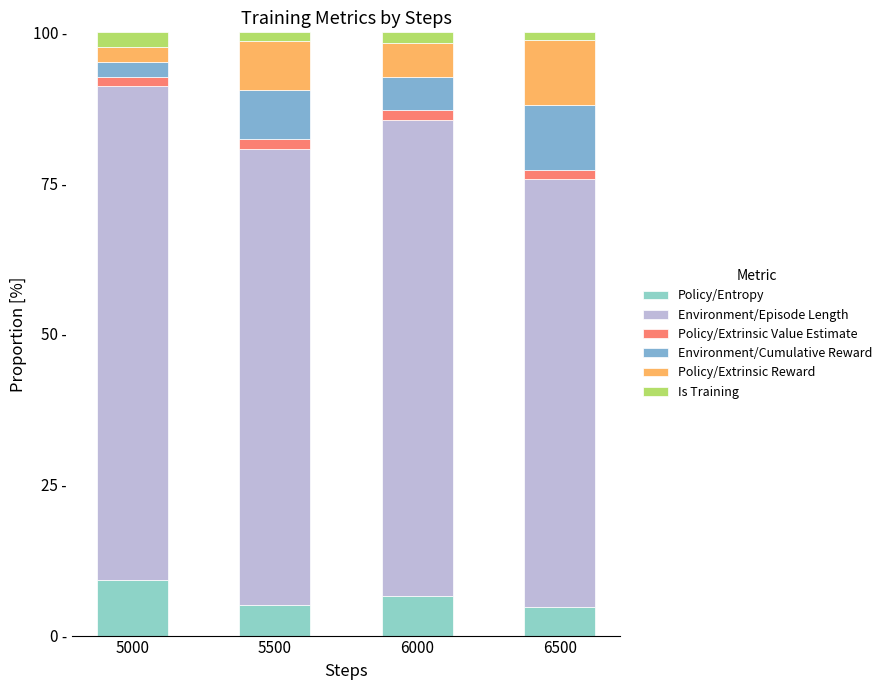

Are the bars horizontal?

No